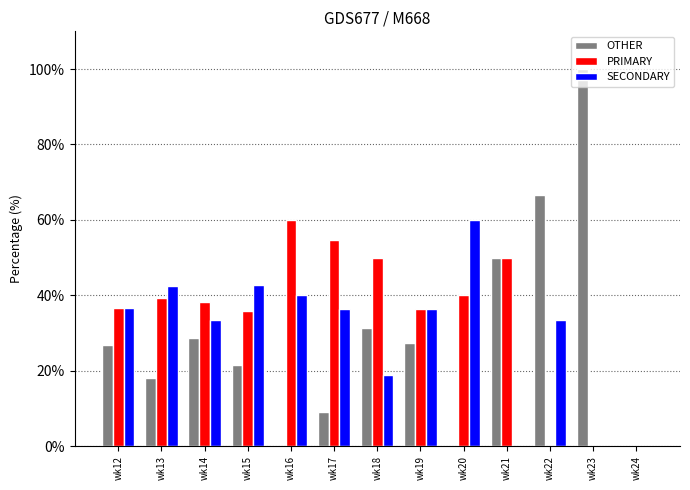

Which series changed the most between wk15 and wk18?

SECONDARY